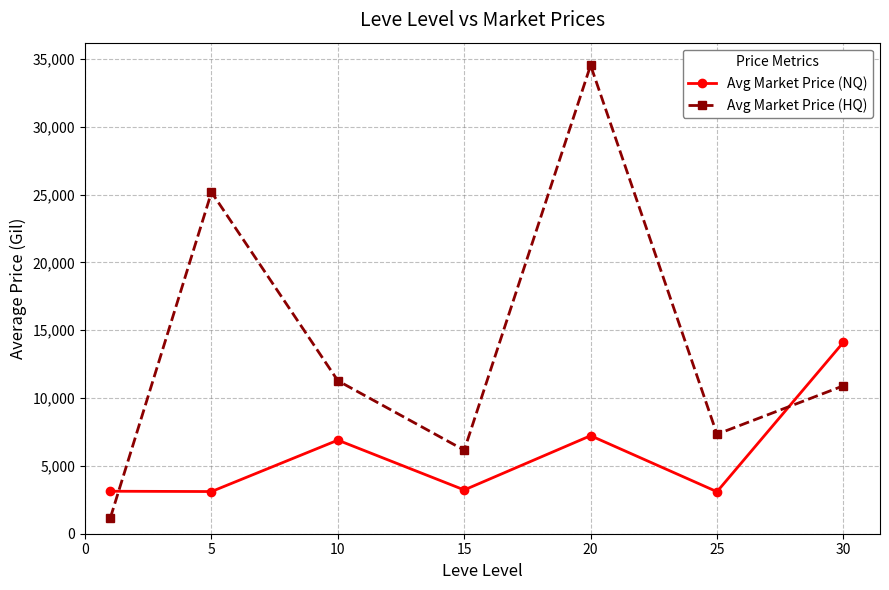

What is the value of the Avg Market Price (HQ) point at the 4th from the left?

6157.9